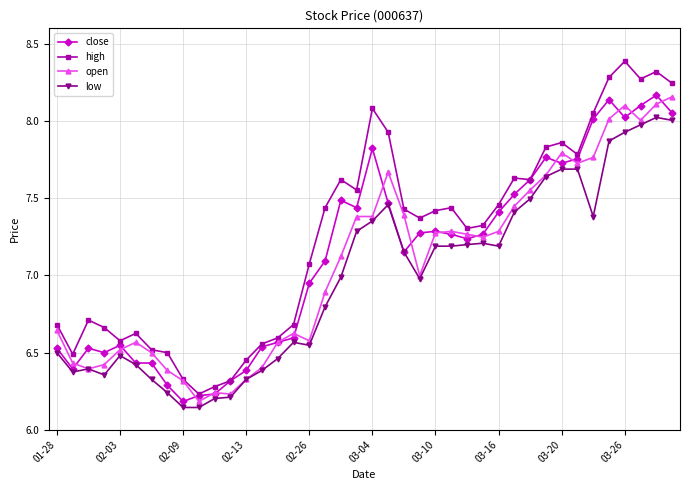

Which series has the largest total across all categories?

high